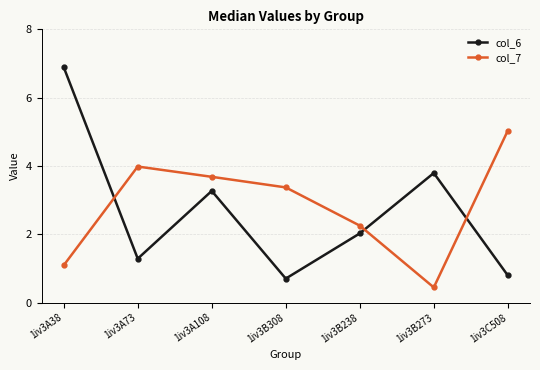

What position from the right is 1iv3C508?

1